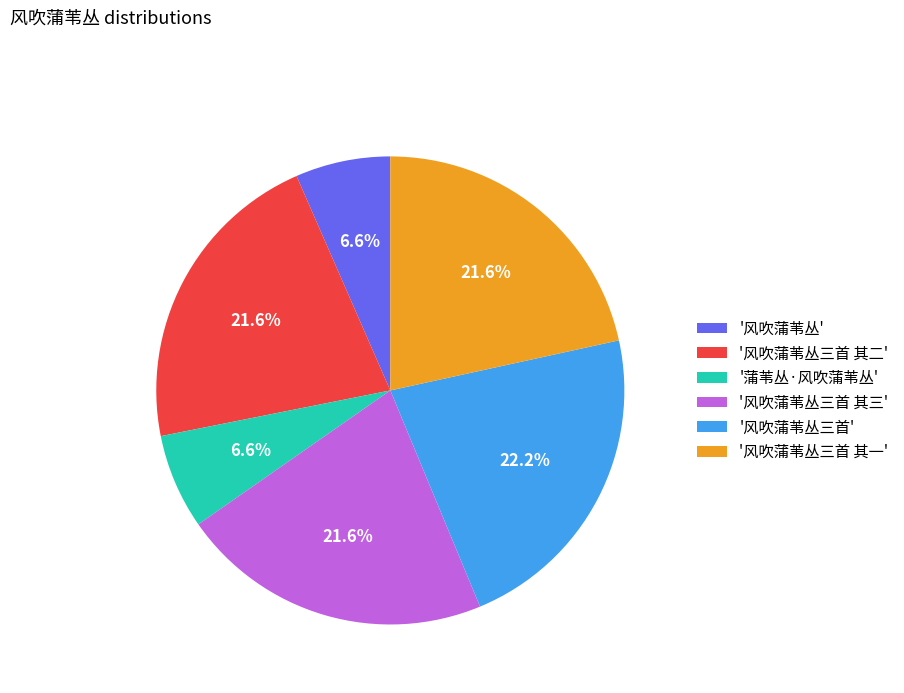

Which has a higher value, '风吹蒲苇丛三首 其二' or '蒲苇丛·风吹蒲苇丛'?

'风吹蒲苇丛三首 其二'